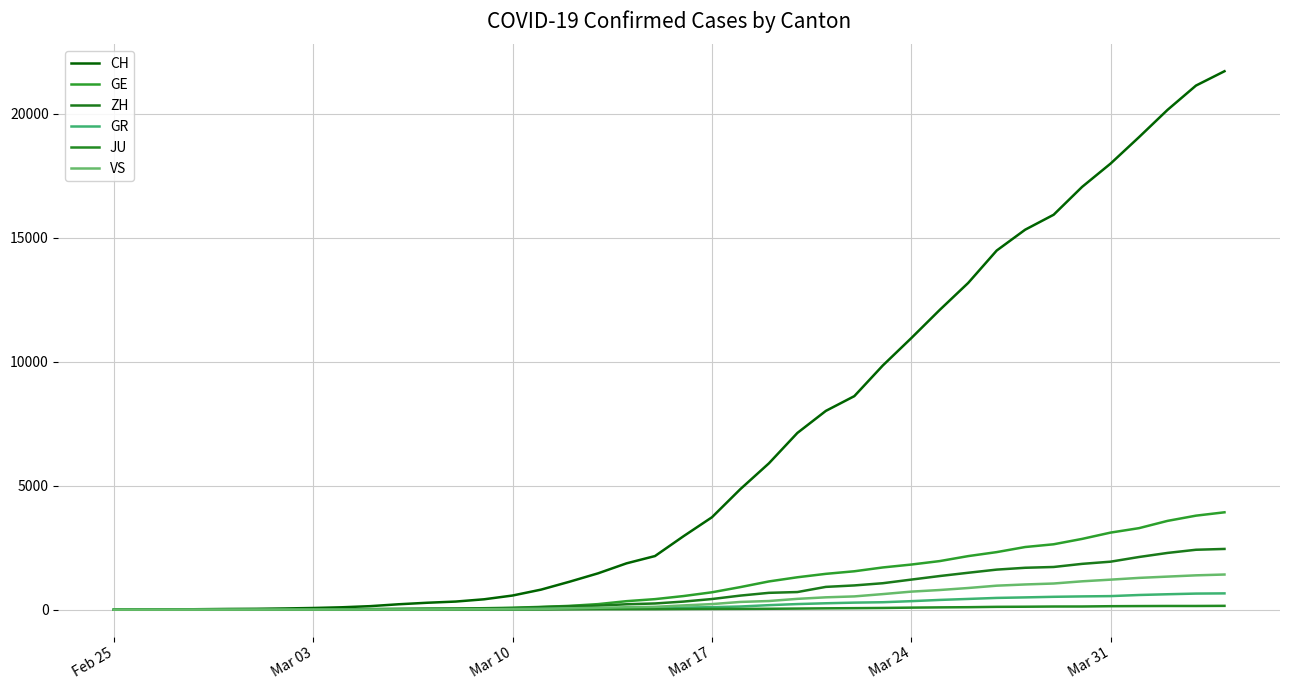

What is the minimum value for GR?

2